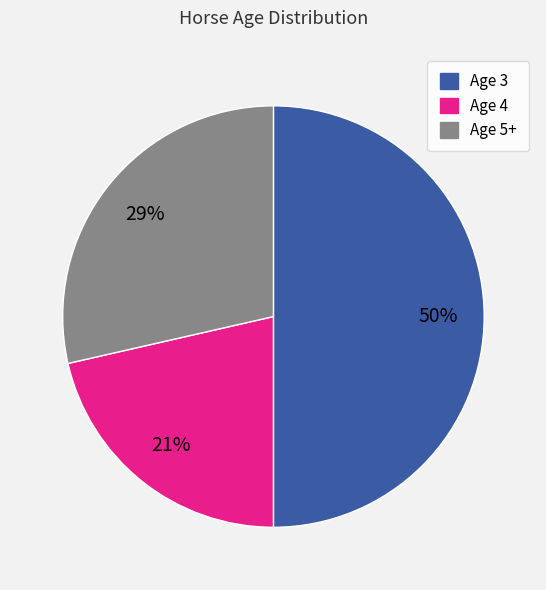

Which category has the biggest portion of the pie?

Age 3